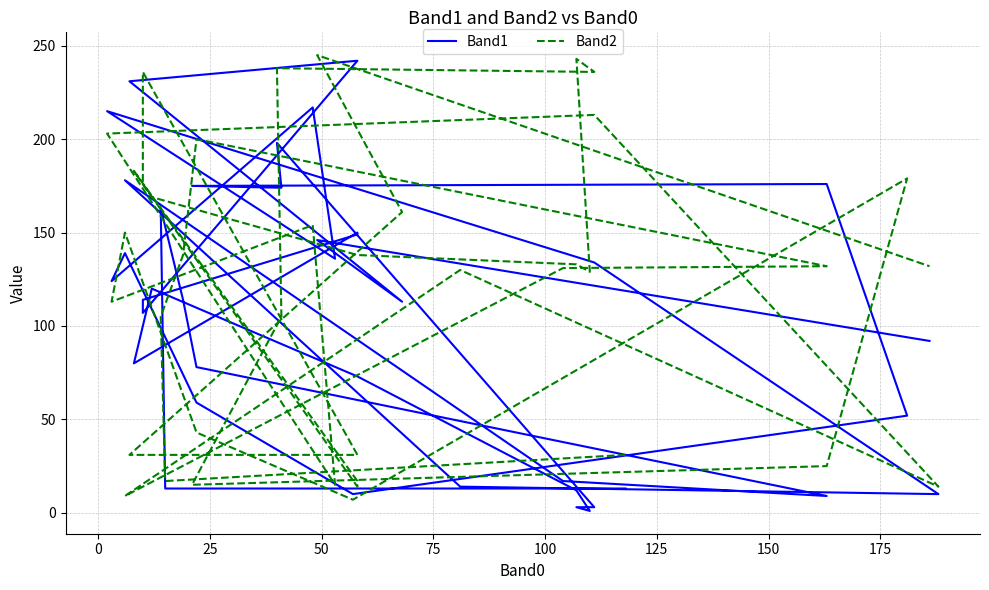

True or false: Band1 and Band2 cross at least once.

True